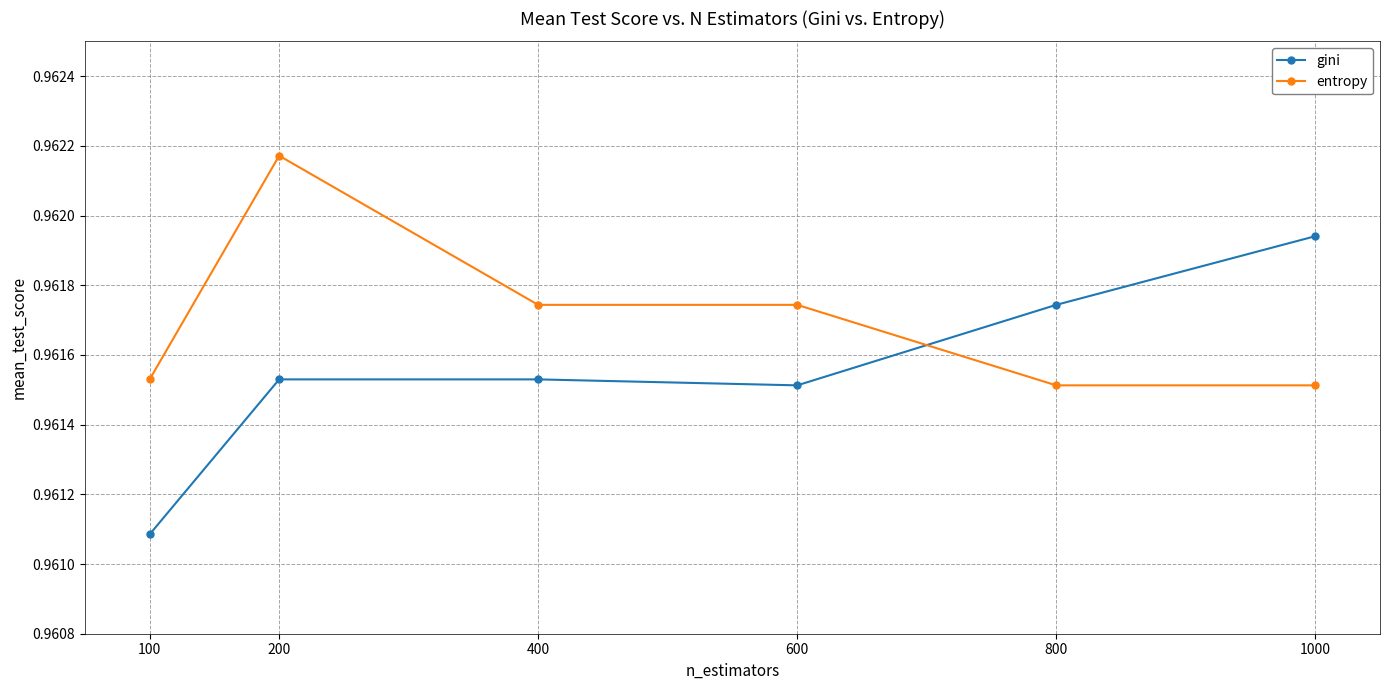

What are all the series names shown in the legend?

gini, entropy